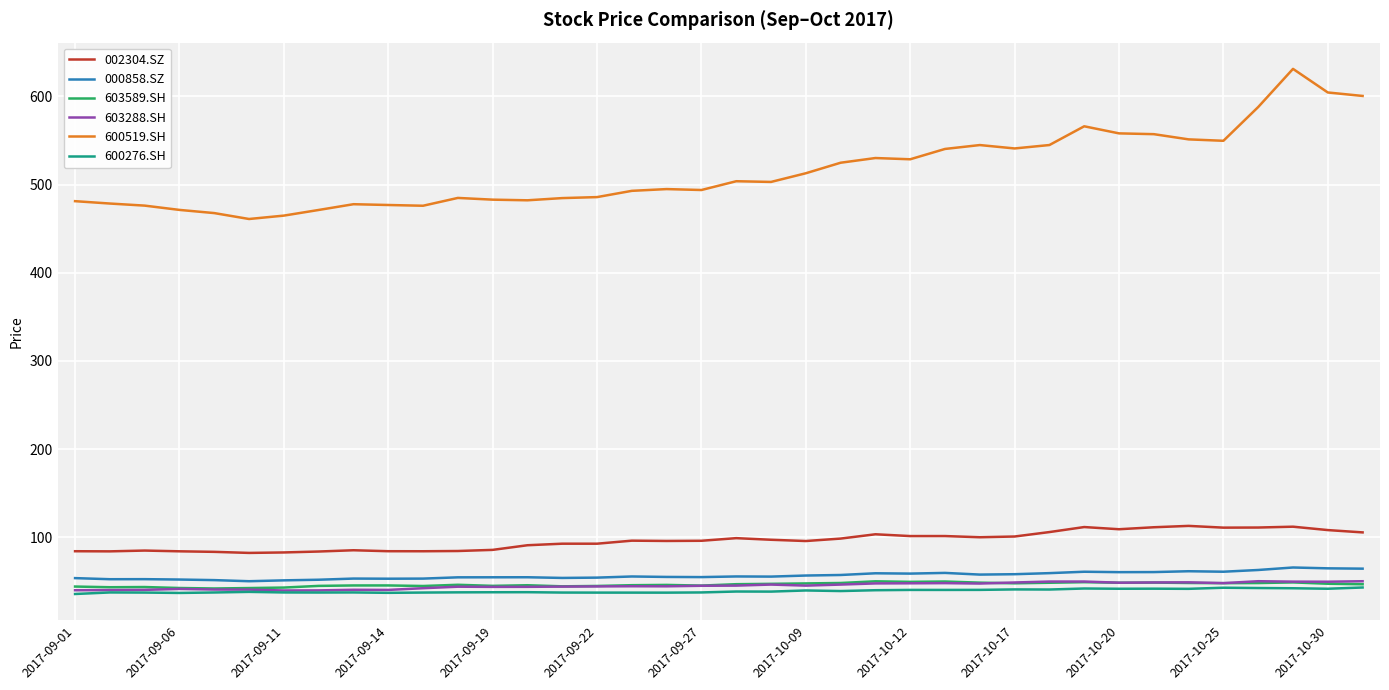

True or false: 000858.SZ and 603589.SH intersect in this chart.

False